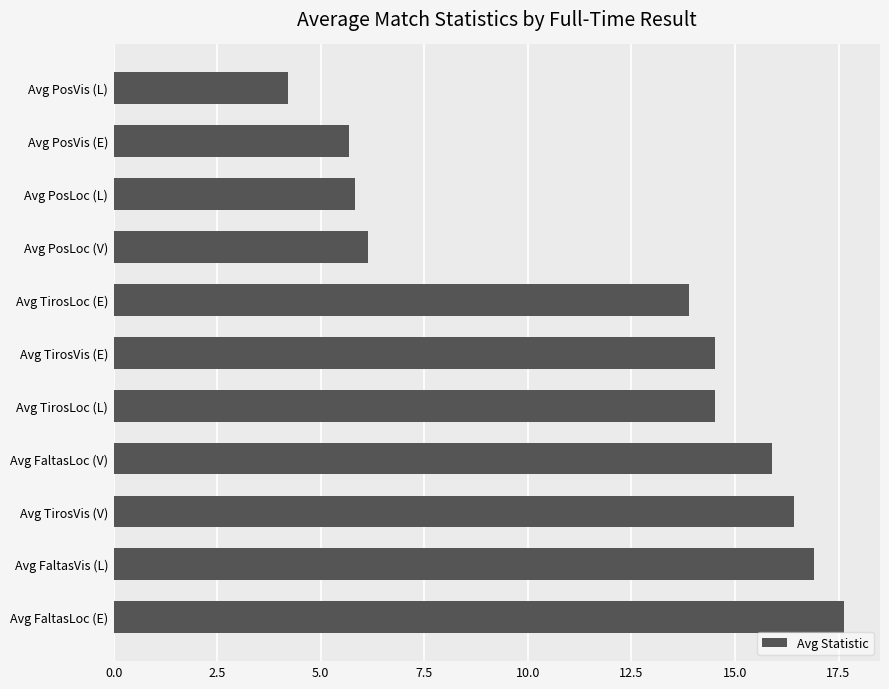

True or false: the data shows 13.9 at Avg TirosLoc (E).

True